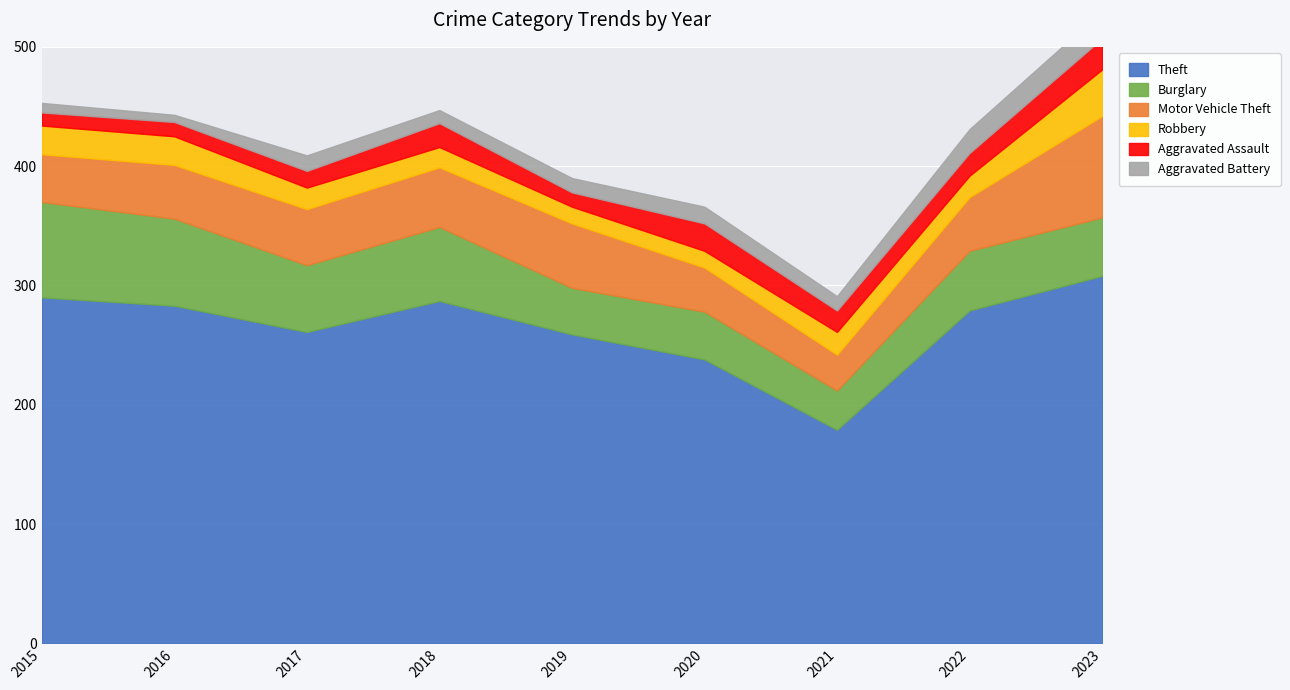

The value of Theft at 2015 is 142. True or false?

False